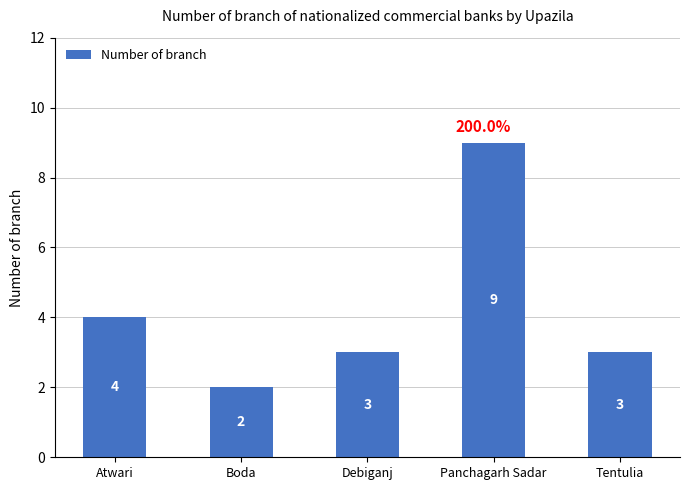

The value at Atwari is 3. True or false?

False